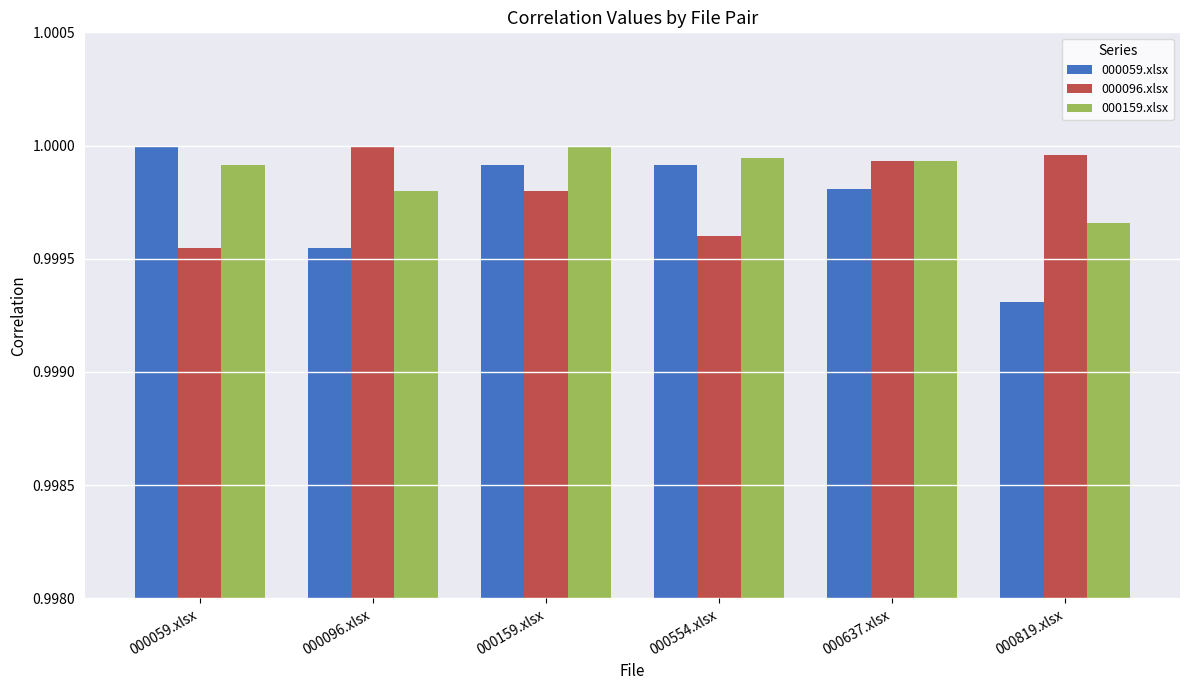

At how many categories does at least one series exceed 0?

6